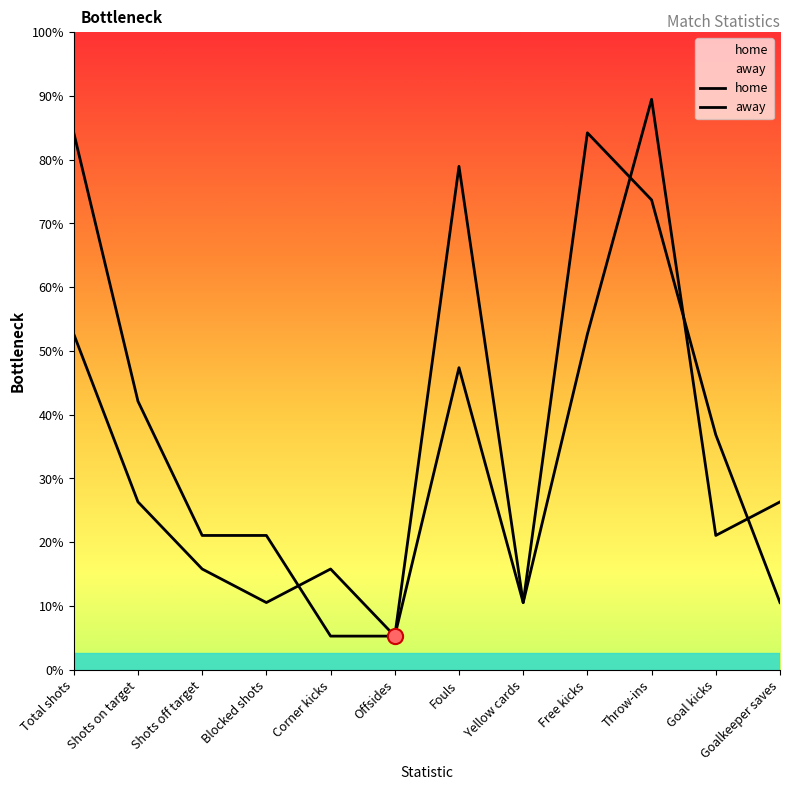

At which category is the sum across all series the highest?

Throw-ins